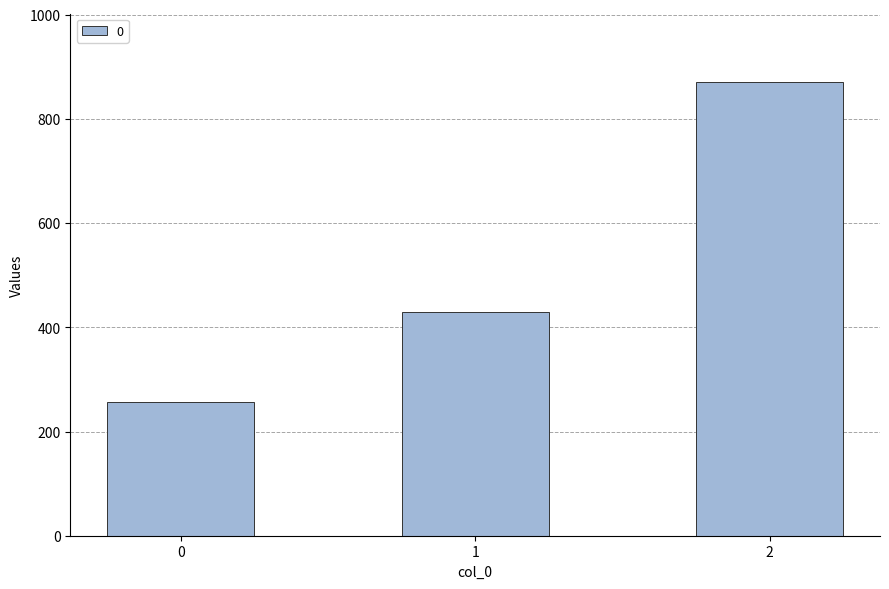

Reading right to left, transcribe all the data shown in this chart.

2=871.4	1=428.6	0=257.1